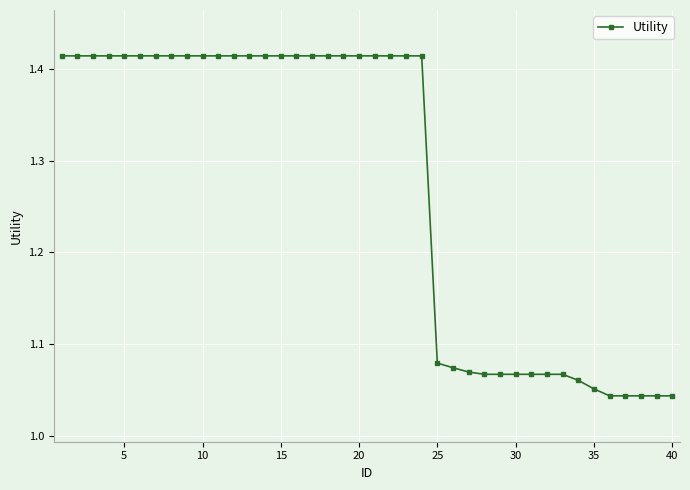

How many values are between 1 and 2?

40